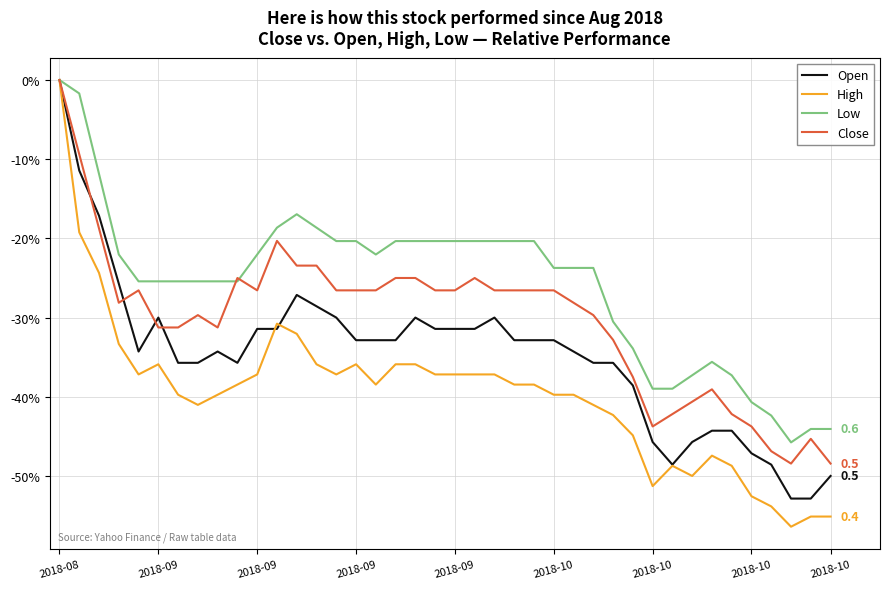

List the series in order of their overall mean, highest first.

Low, Close, Open, High